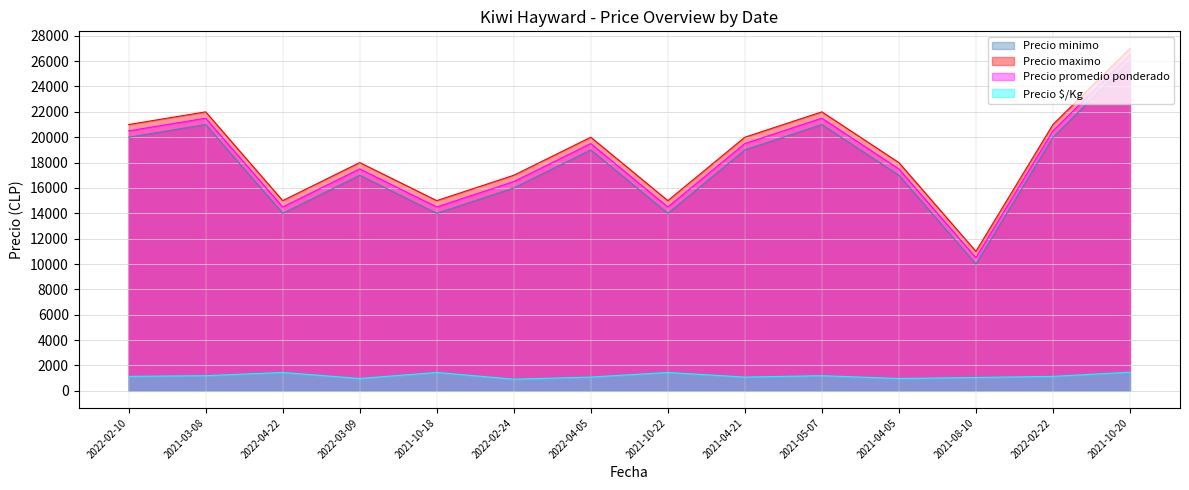

What is the maximum value shown in the chart?

27000